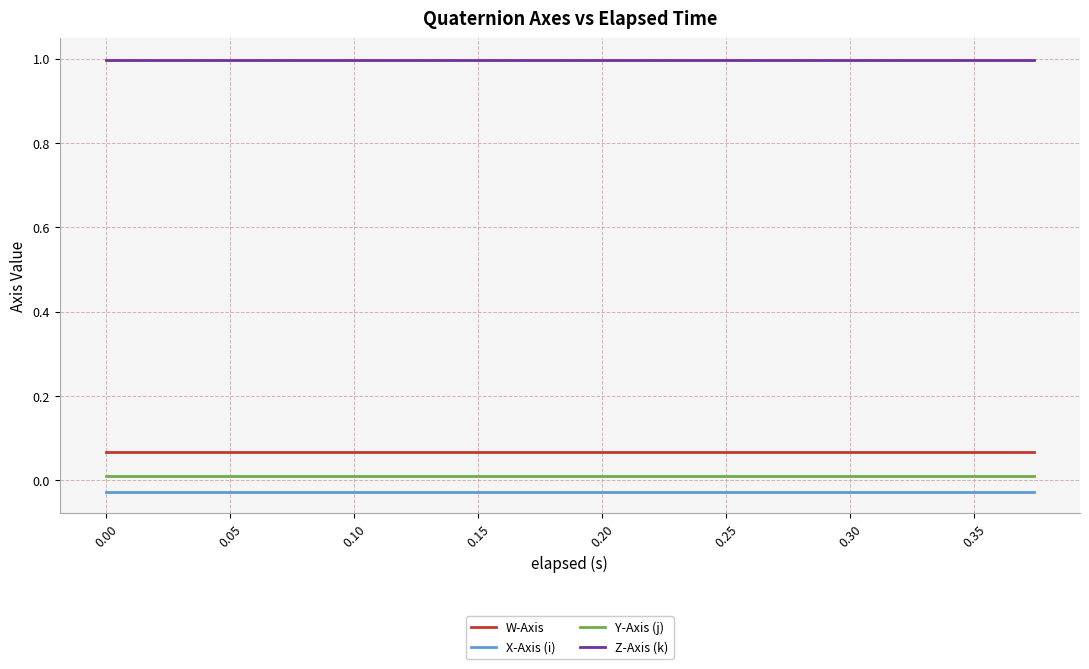

List the series in order of their peak value, lowest first.

X-Axis (i), Y-Axis (j), W-Axis, Z-Axis (k)